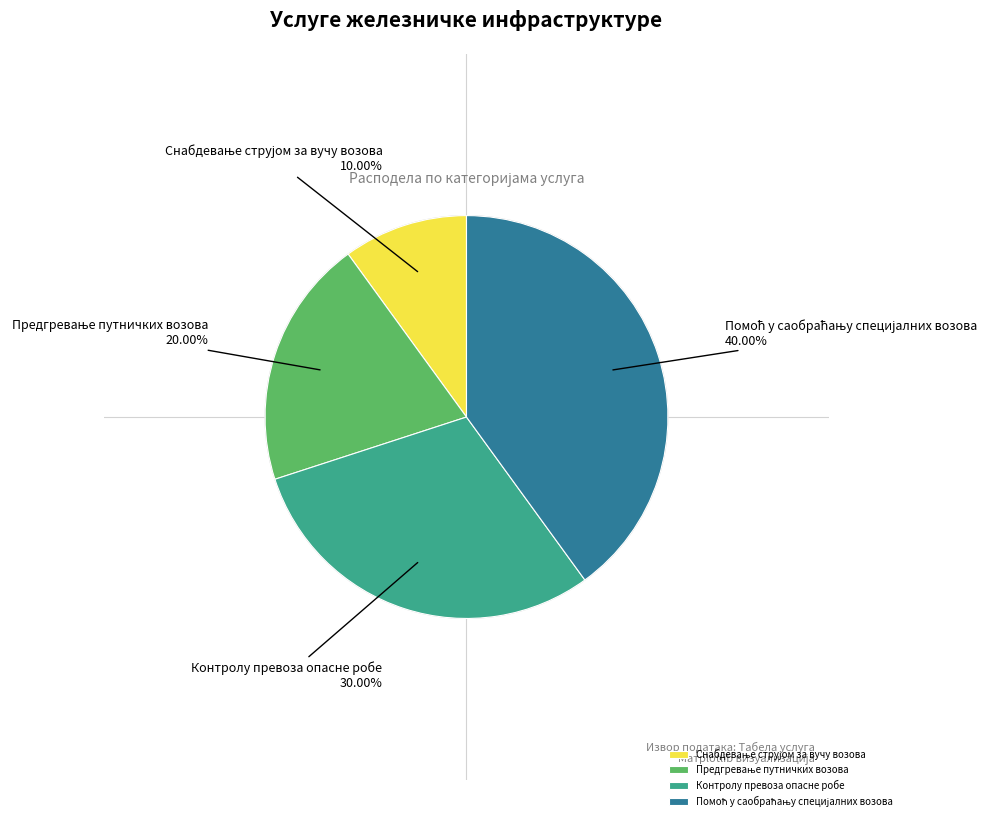

Is there any slice that represents more than half of the pie?

No